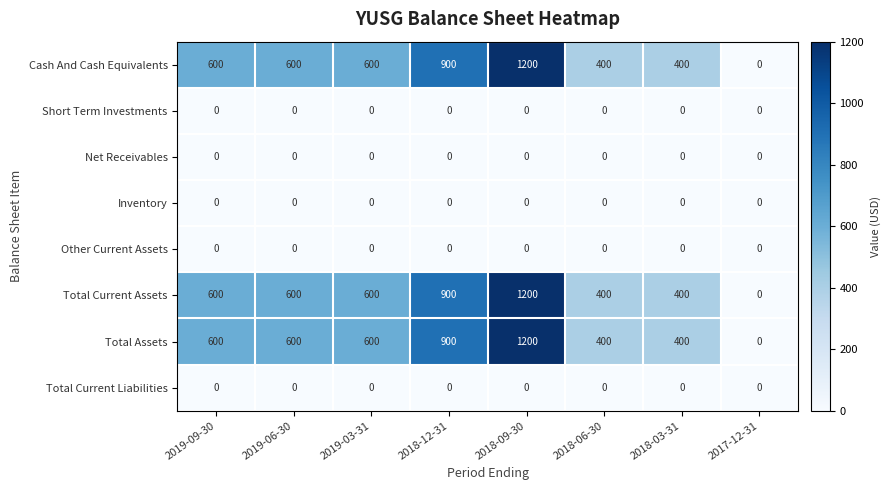

What is the sum of the Cash And Cash Equivalents values at 2019-09-30 and 2019-03-31?

1200